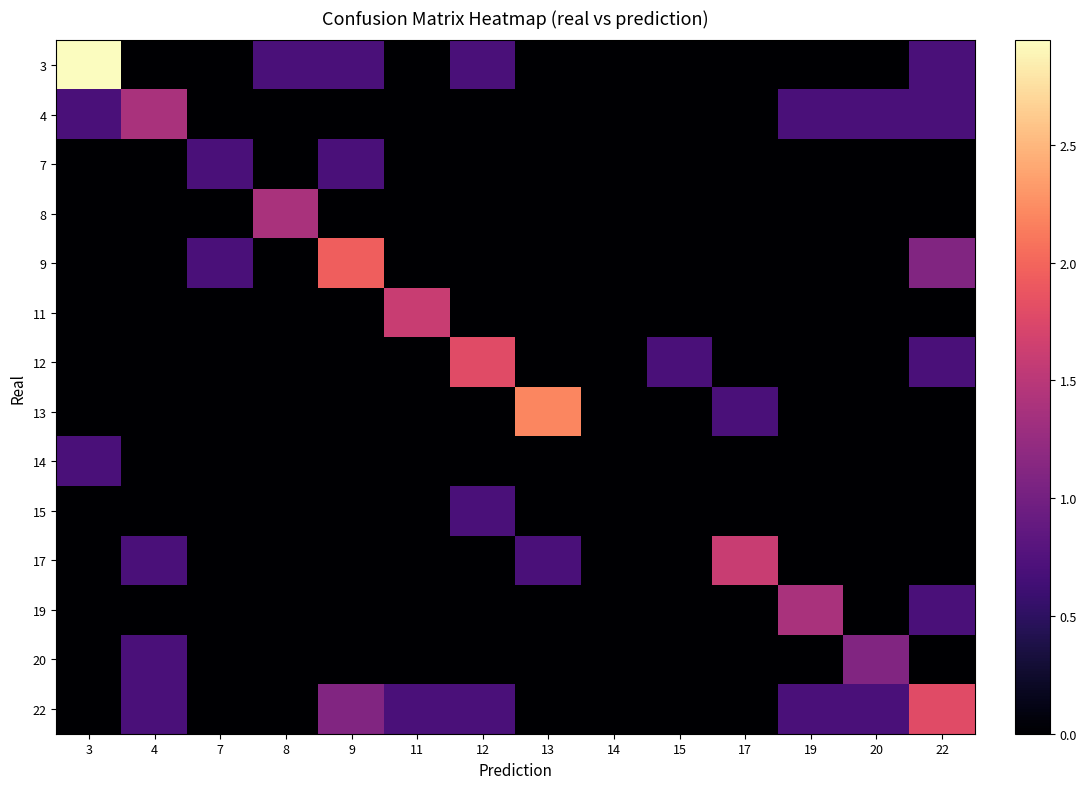

Reading right to left, what are all the values shown in this chart?

3: 22=0.7	20=0.0	19=0.0	17=0.0	15=0.0	14=0.0	13=0.0	12=0.7	11=0.0	9=0.7	8=0.7	7=0.0	4=0.0	3=2.9
4: 22=0.7	20=0.7	19=0.7	17=0.0	15=0.0	14=0.0	13=0.0	12=0.0	11=0.0	9=0.0	8=0.0	7=0.0	4=1.4	3=0.7
7: 22=0.0	20=0.0	19=0.0	17=0.0	15=0.0	14=0.0	13=0.0	12=0.0	11=0.0	9=0.7	8=0.0	7=0.7	4=0.0	3=0.0
8: 22=0.0	20=0.0	19=0.0	17=0.0	15=0.0	14=0.0	13=0.0	12=0.0	11=0.0	9=0.0	8=1.4	7=0.0	4=0.0	3=0.0
9: 22=1.1	20=0.0	19=0.0	17=0.0	15=0.0	14=0.0	13=0.0	12=0.0	11=0.0	9=1.9	8=0.0	7=0.7	4=0.0	3=0.0
11: 22=0.0	20=0.0	19=0.0	17=0.0	15=0.0	14=0.0	13=0.0	12=0.0	11=1.6	9=0.0	8=0.0	7=0.0	4=0.0	3=0.0
12: 22=0.7	20=0.0	19=0.0	17=0.0	15=0.7	14=0.0	13=0.0	12=1.8	11=0.0	9=0.0	8=0.0	7=0.0	4=0.0	3=0.0
13: 22=0.0	20=0.0	19=0.0	17=0.7	15=0.0	14=0.0	13=2.2	12=0.0	11=0.0	9=0.0	8=0.0	7=0.0	4=0.0	3=0.0
14: 22=0.0	20=0.0	19=0.0	17=0.0	15=0.0	14=0.0	13=0.0	12=0.0	11=0.0	9=0.0	8=0.0	7=0.0	4=0.0	3=0.7
15: 22=0.0	20=0.0	19=0.0	17=0.0	15=0.0	14=0.0	13=0.0	12=0.7	11=0.0	9=0.0	8=0.0	7=0.0	4=0.0	3=0.0
17: 22=0.0	20=0.0	19=0.0	17=1.6	15=0.0	14=0.0	13=0.7	12=0.0	11=0.0	9=0.0	8=0.0	7=0.0	4=0.7	3=0.0
19: 22=0.7	20=0.0	19=1.4	17=0.0	15=0.0	14=0.0	13=0.0	12=0.0	11=0.0	9=0.0	8=0.0	7=0.0	4=0.0	3=0.0
20: 22=0.0	20=1.1	19=0.0	17=0.0	15=0.0	14=0.0	13=0.0	12=0.0	11=0.0	9=0.0	8=0.0	7=0.0	4=0.7	3=0.0
22: 22=1.8	20=0.7	19=0.7	17=0.0	15=0.0	14=0.0	13=0.0	12=0.7	11=0.7	9=1.1	8=0.0	7=0.0	4=0.7	3=0.0